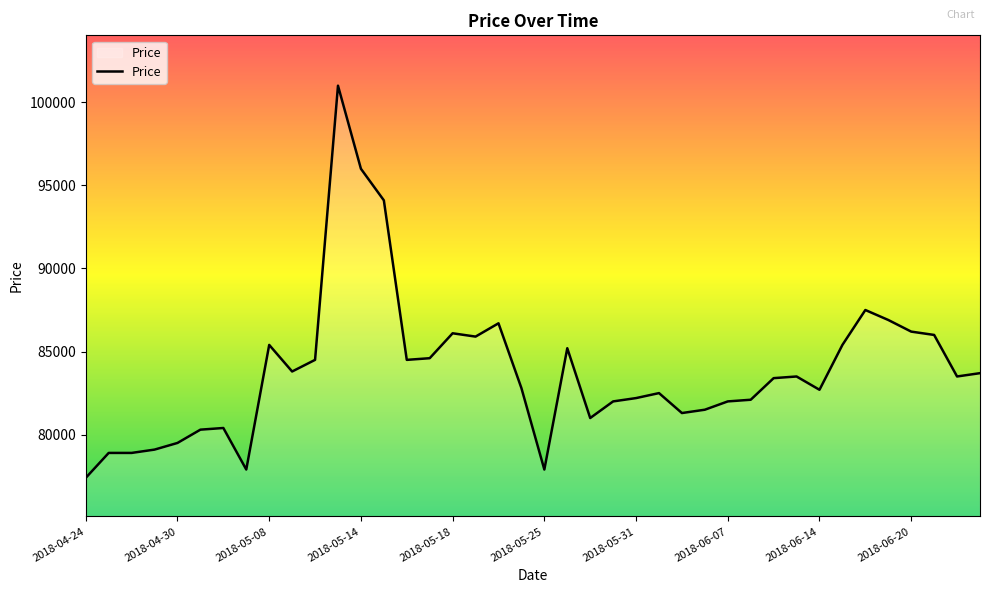

What is the minimum value shown in the chart?

77400